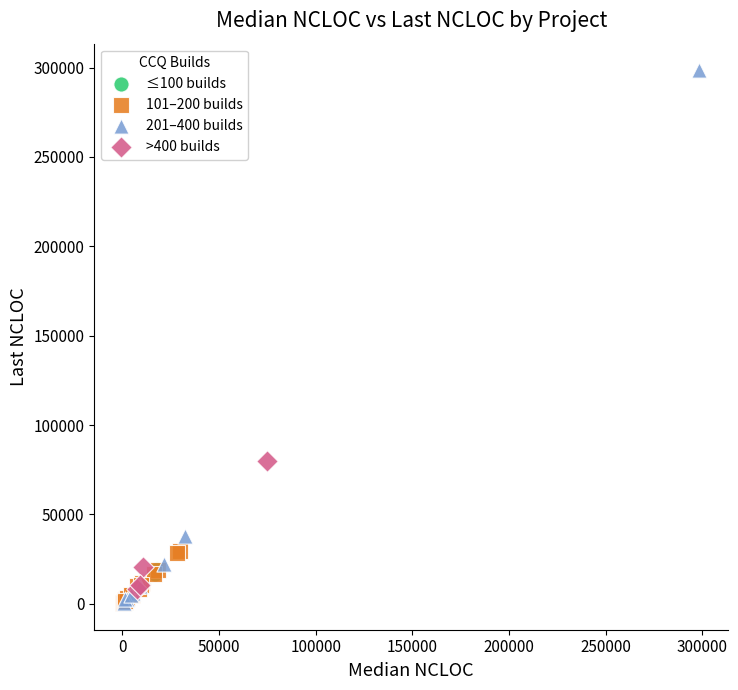

What are all the series names shown in the legend?

≤100 builds, 101–200 builds, 201–400 builds, >400 builds